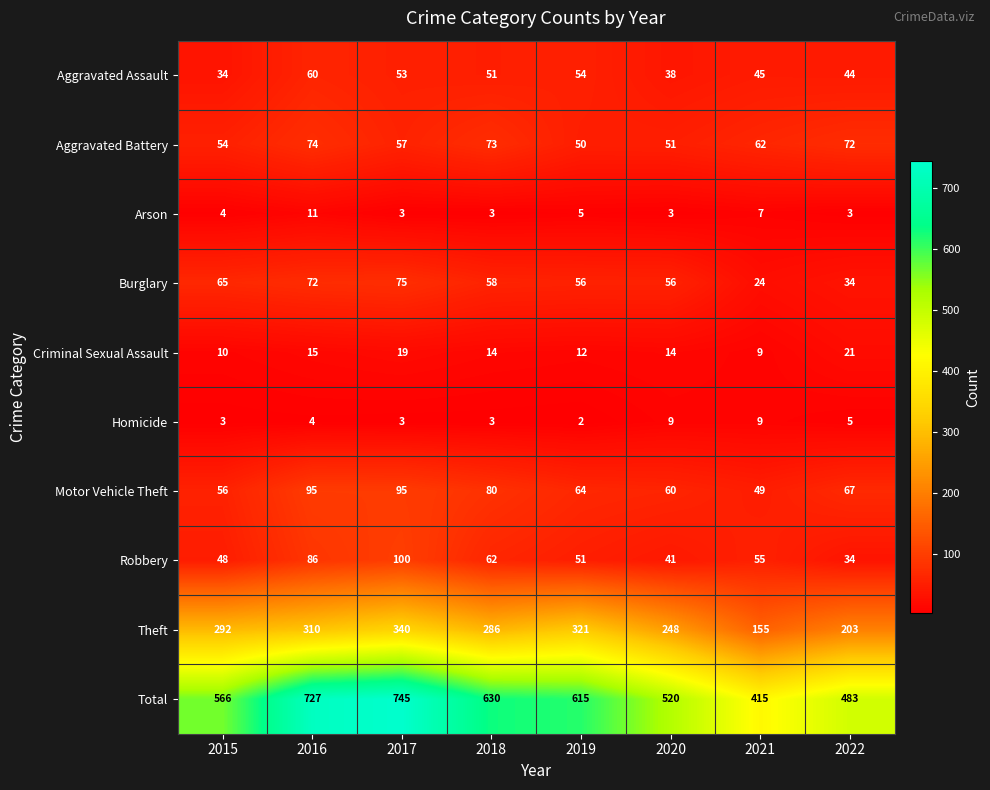

At which category is the sum across all series the highest?

2017